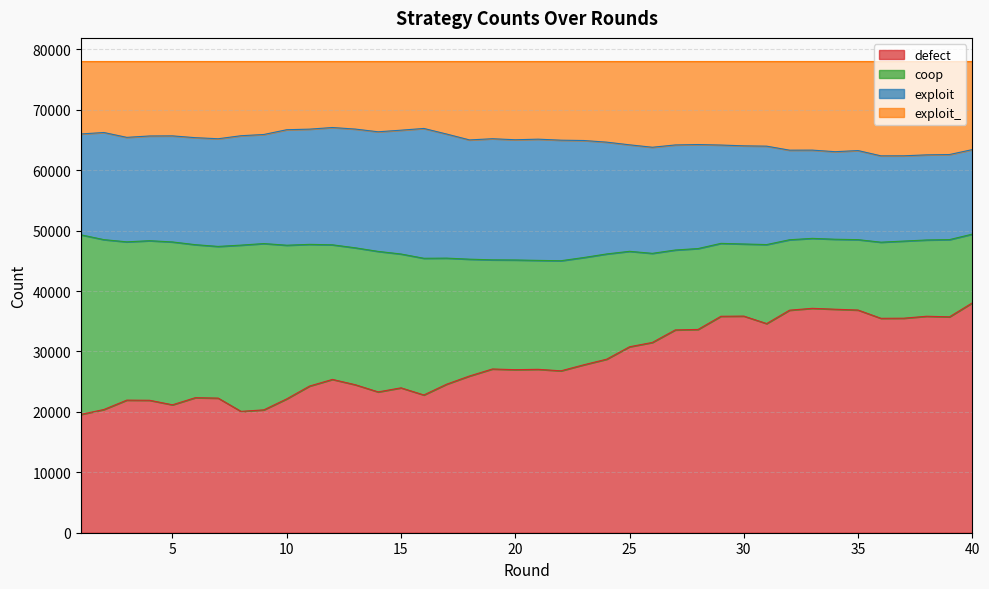

How many lines are shown in the chart?

4